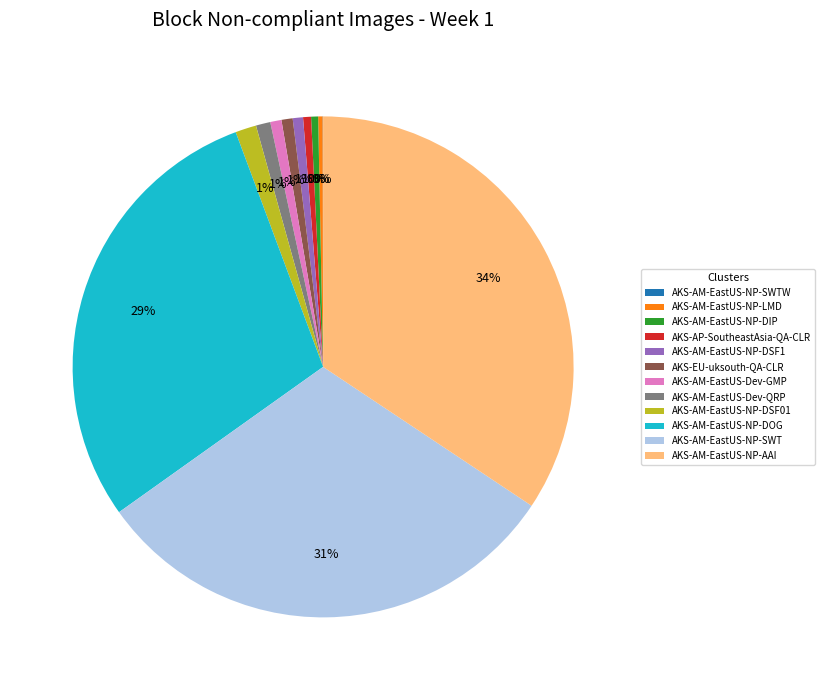

Between AKS-AM-EastUS-NP-SWT and AKS-AM-EastUS-NP-DIP, which is larger?

AKS-AM-EastUS-NP-SWT